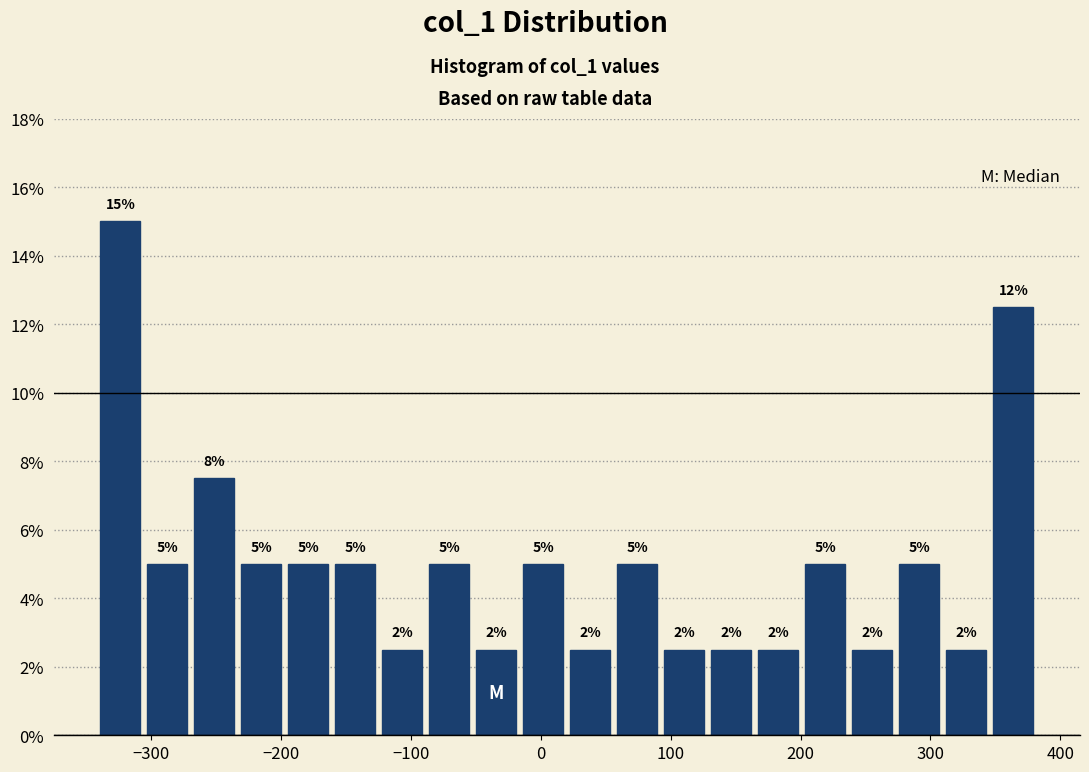

Read against the x-axis, roughly where is the centre of the tallest bar?

-320